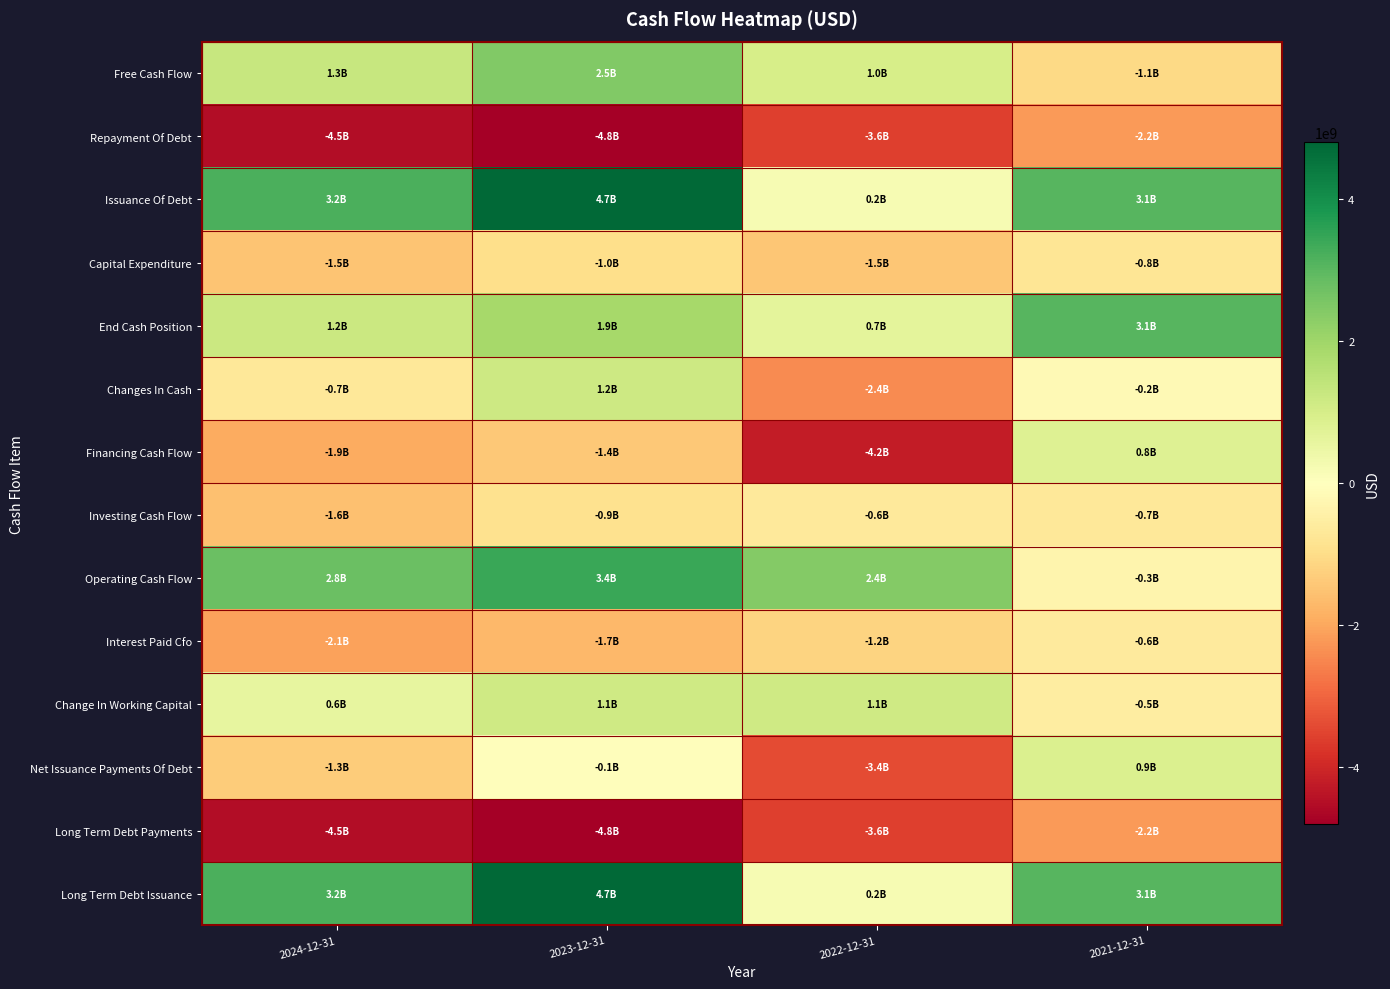

Which category has the highest value across all series?

2023-12-31